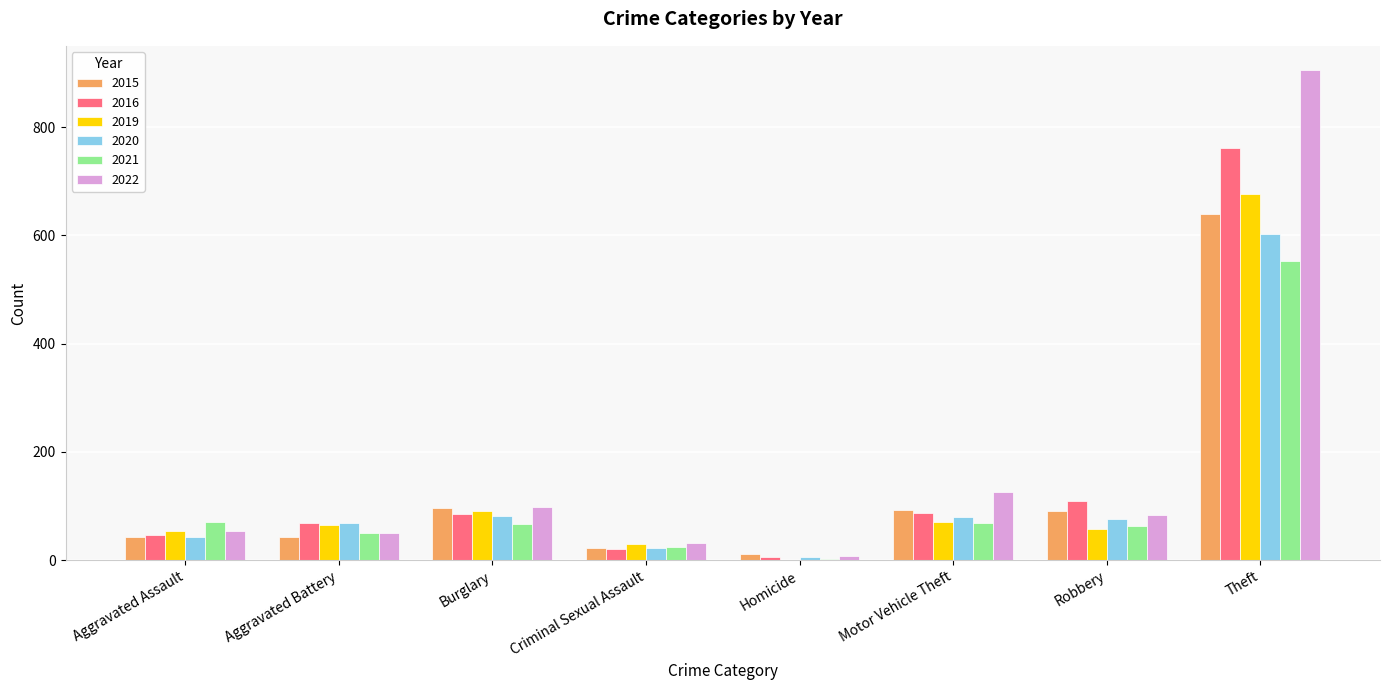

What is the greatest value displayed?

905